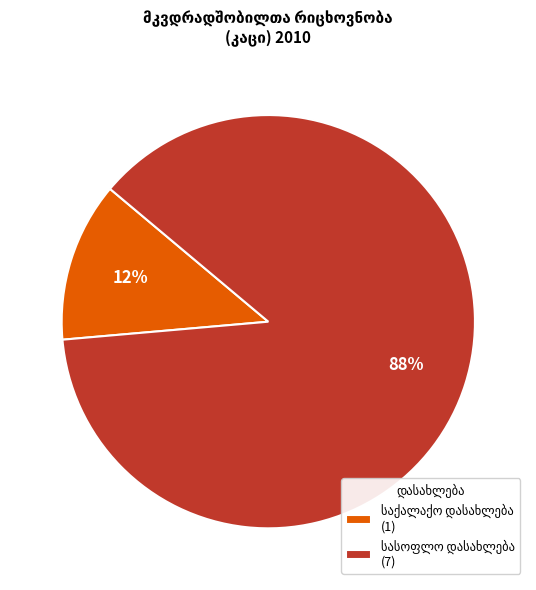

Does any single category account for the majority?

Yes